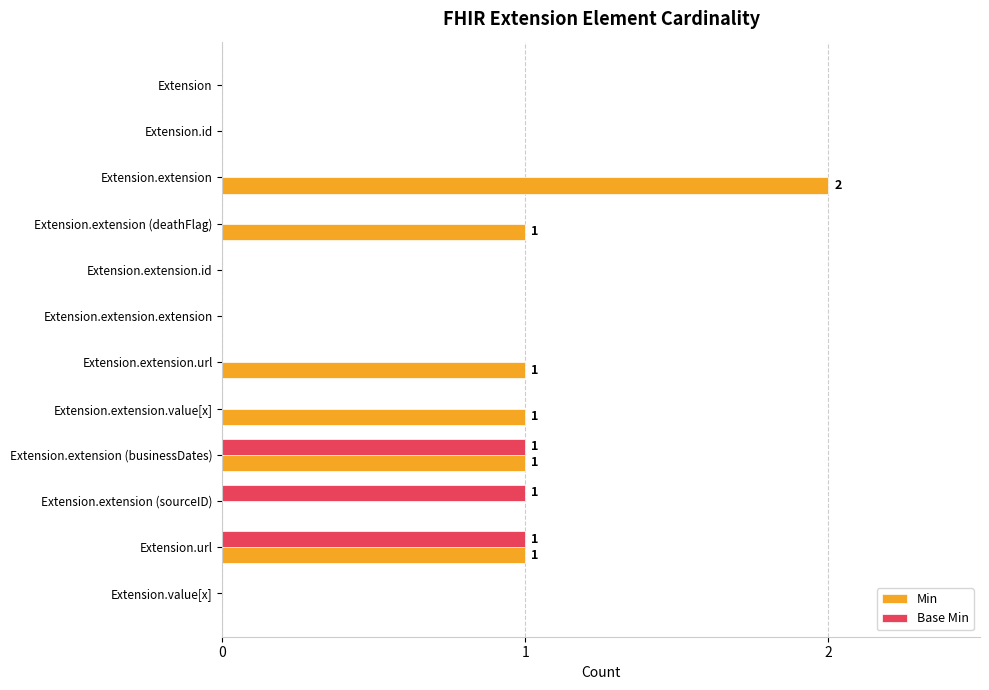

What is the sum of all Min values?

7